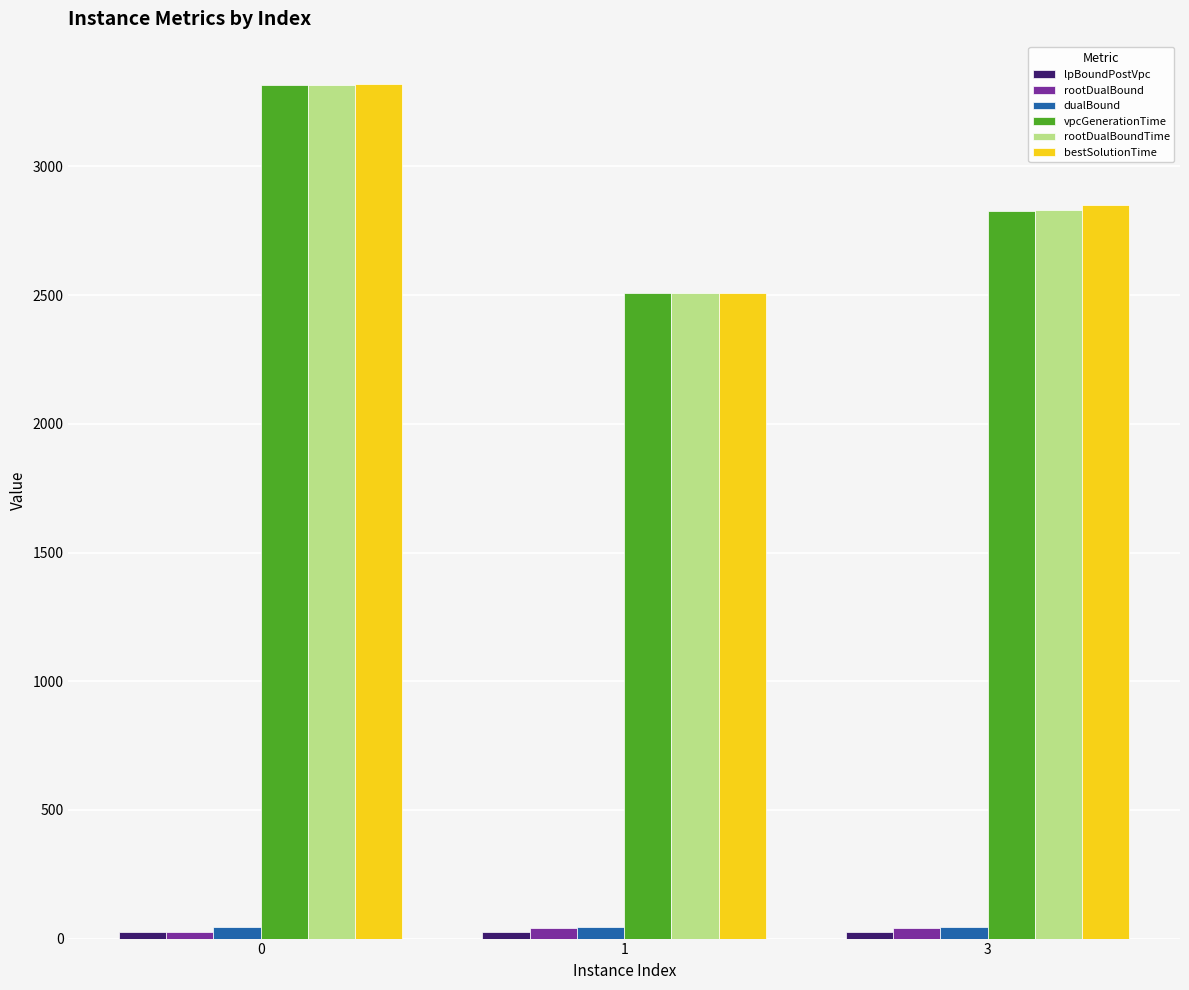

What is the difference between the second highest and minimum values in the vpcGenerationTime series?

321.8